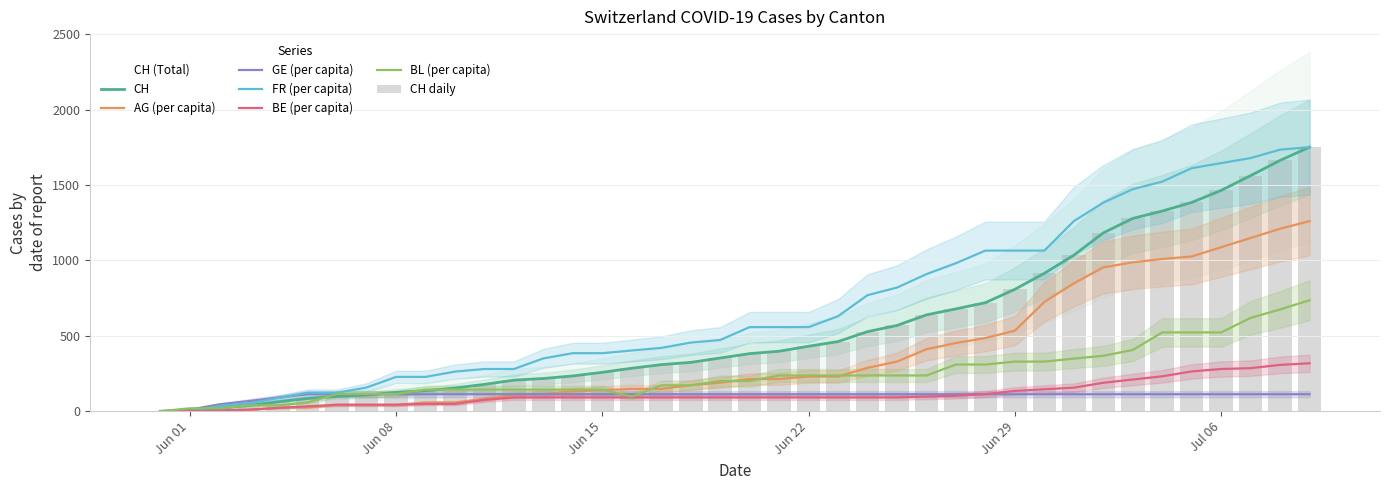

What is the value of the FR_pc bar at the 19th from the left?

455.3